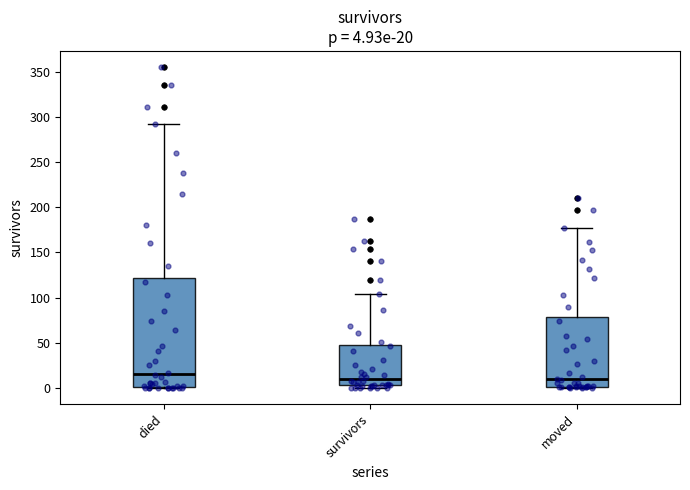

Which box's median line is the highest?

died